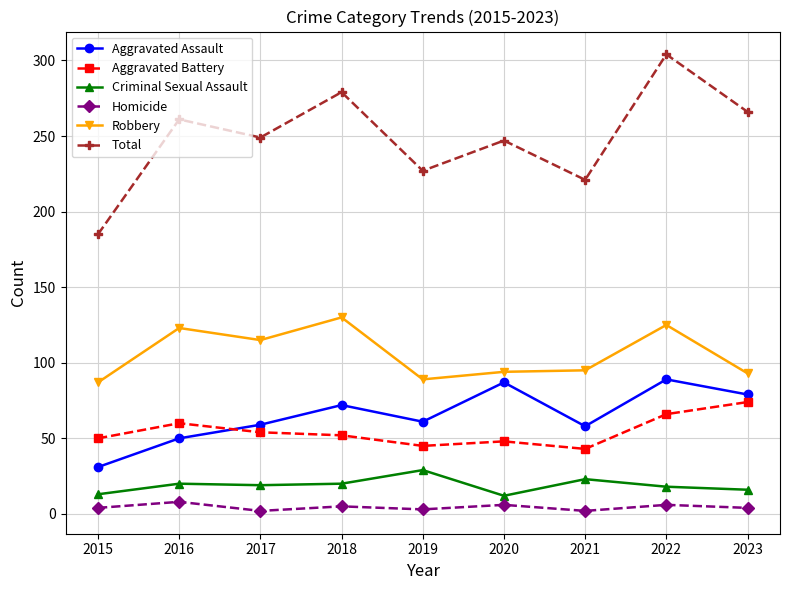

True or false: Homicide has more than 0 interior local peaks.

True